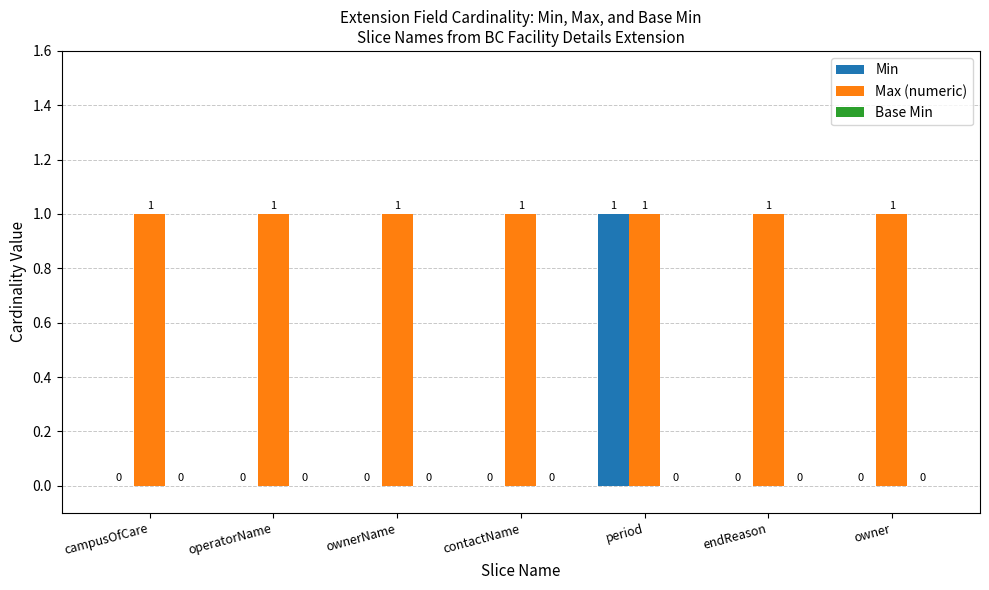

What is the average value of the Max (numeric) series?

1